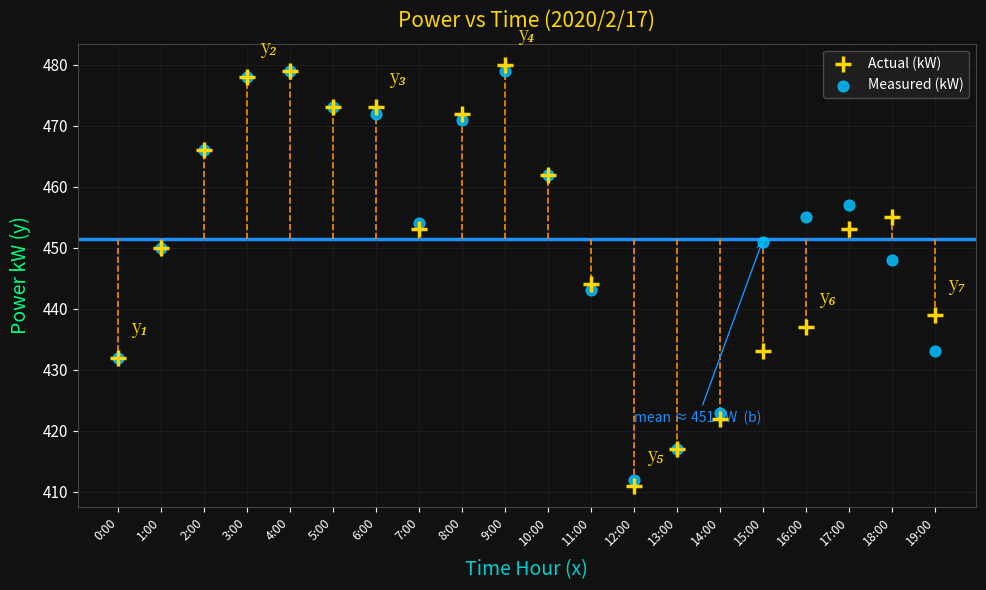

In the Measured (kW) series, what Y value is closest to 445?

443